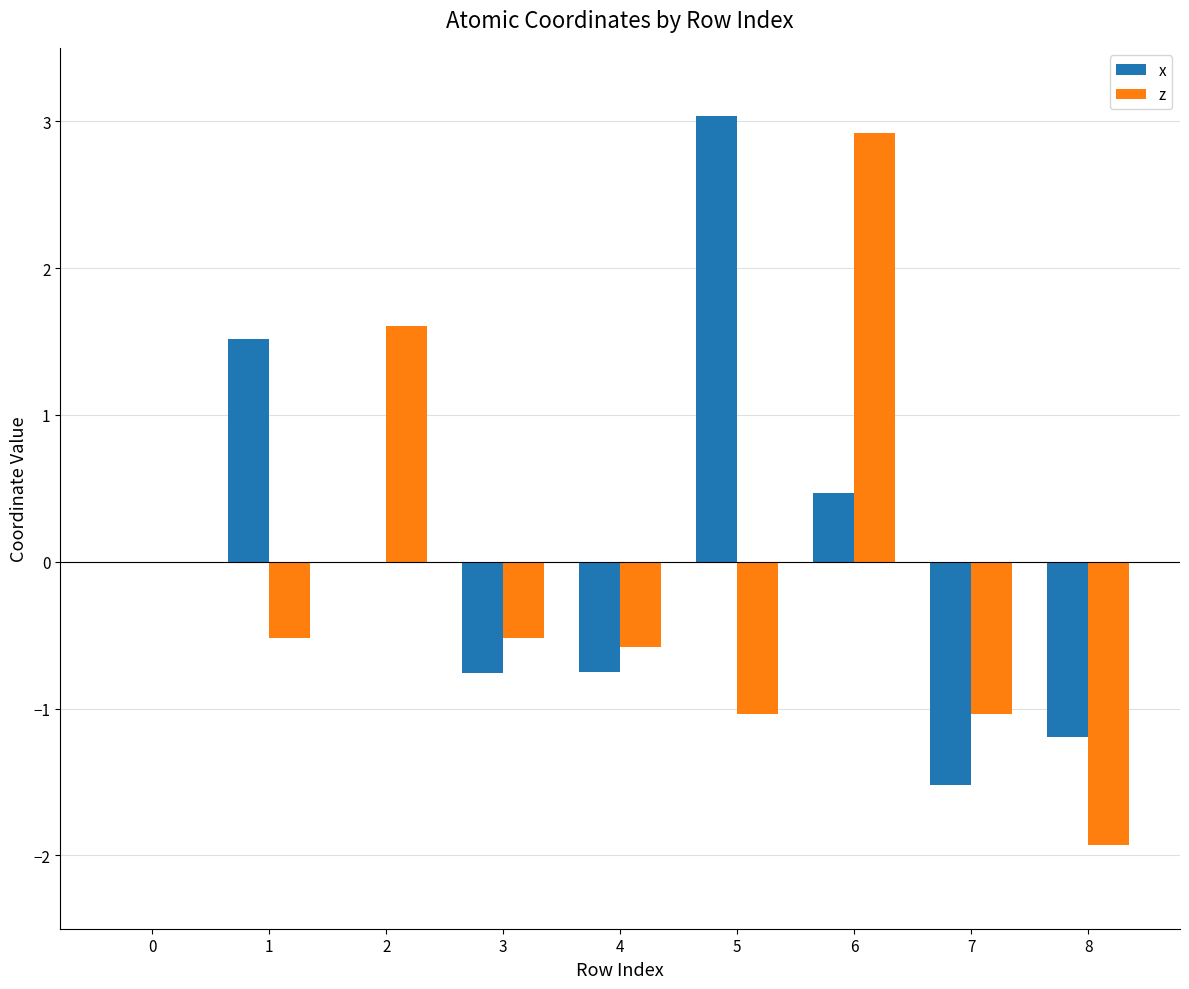

Between 2 and 7, which series saw the biggest shift?

z